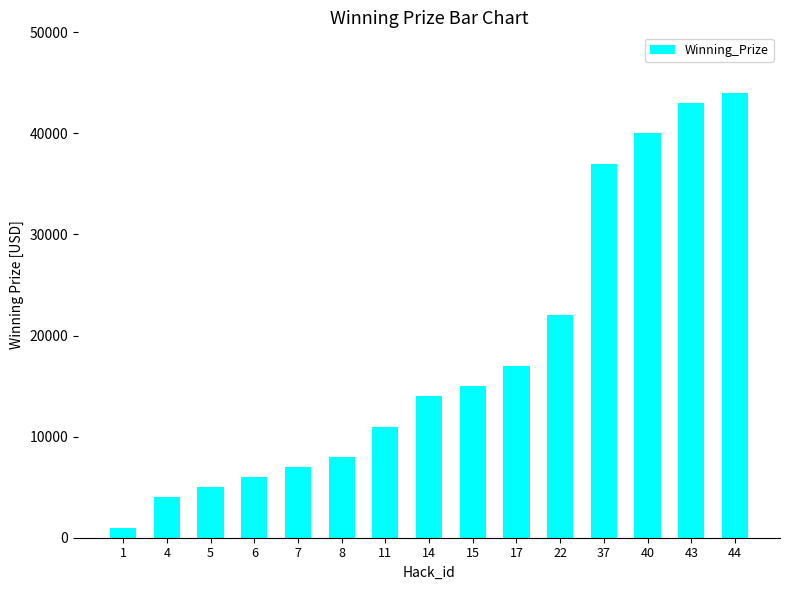

Reading left to right, what are all the values shown in this chart?

1000	4000	5000	6000	7000	8000	11000	14000	15000	17000	22000	37000	40000	43000	44000